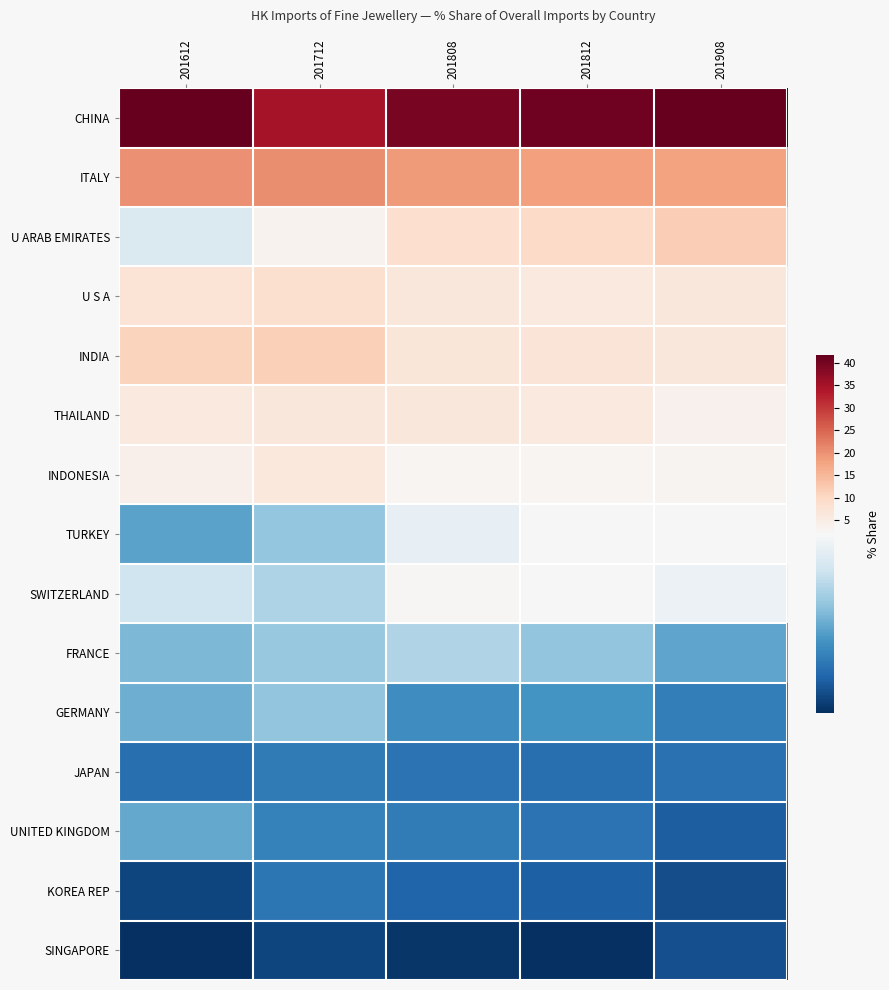

Reading right to left, list all the values displayed in this chart.

CHINA: 201908=41.4	201812=40.4	201808=39.7	201712=34.9	201612=41.6
ITALY: 201908=17.7	201812=18.3	201808=18.7	201712=20.3	201612=20.0
U ARAB EMIRATES: 201908=11.6	201812=9.6	201808=8.6	201712=3.1	201612=1.6
U S A: 201908=6.5	201812=5.9	201808=6.5	201712=8.4	201612=7.3
INDIA: 201908=6.4	201812=7.1	201808=6.8	201712=11.4	201612=10.9
THAILAND: 201908=3.7	201812=5.8	201808=6.5	201712=6.5	201612=5.9
INDONESIA: 201908=2.9	201812=2.6	201808=2.8	201712=6.2	201612=3.9
TURKEY: 201908=1.9	201812=1.9	201808=1.8	201712=1.2	201612=1.0
SWITZERLAND: 201908=1.8	201812=2.1	201808=2.2	201712=1.4	201612=1.5
FRANCE: 201908=1.0	201812=1.2	201808=1.4	201712=1.2	201612=1.1
GERMANY: 201908=0.7	201812=0.9	201808=0.8	201712=1.2	201612=1.0
JAPAN: 201908=0.6	201812=0.6	201808=0.6	201712=0.7	201612=0.6
UNITED KINGDOM: 201908=0.5	201812=0.6	201808=0.7	201712=0.7	201612=1.0
KOREA REP: 201908=0.4	201812=0.5	201808=0.5	201712=0.6	201612=0.3
SINGAPORE: 201908=0.4	201812=0.2	201808=0.2	201712=0.3	201612=0.2